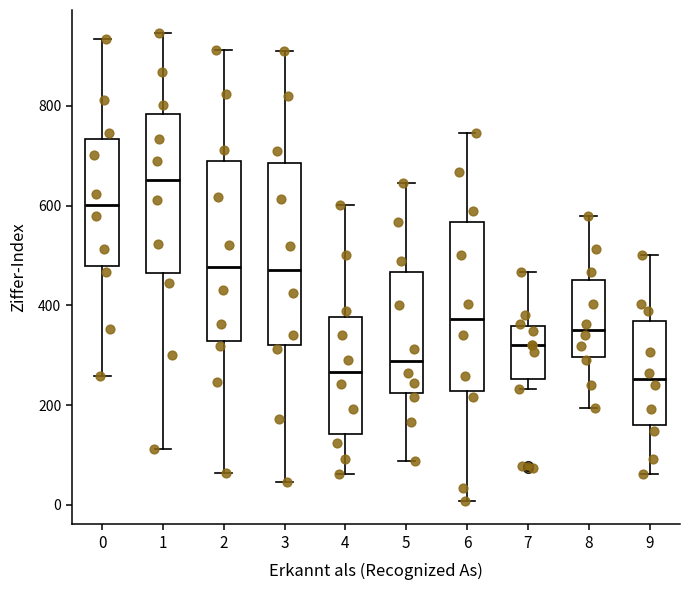

Which box has the highest median line?

1